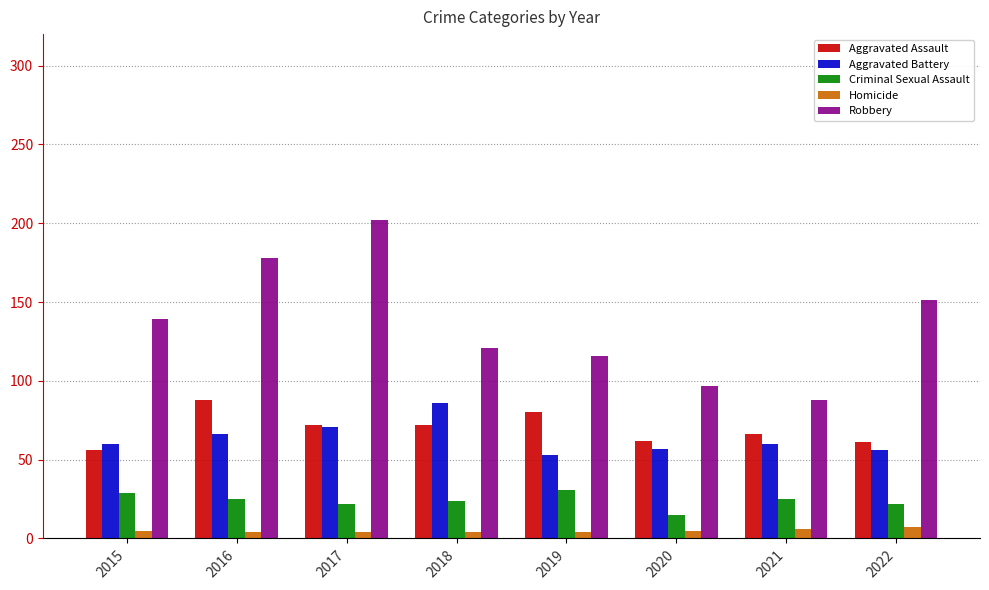

Is the value of Robbery at 2016 greater than the value of Aggravated Assault at 2020?

Yes